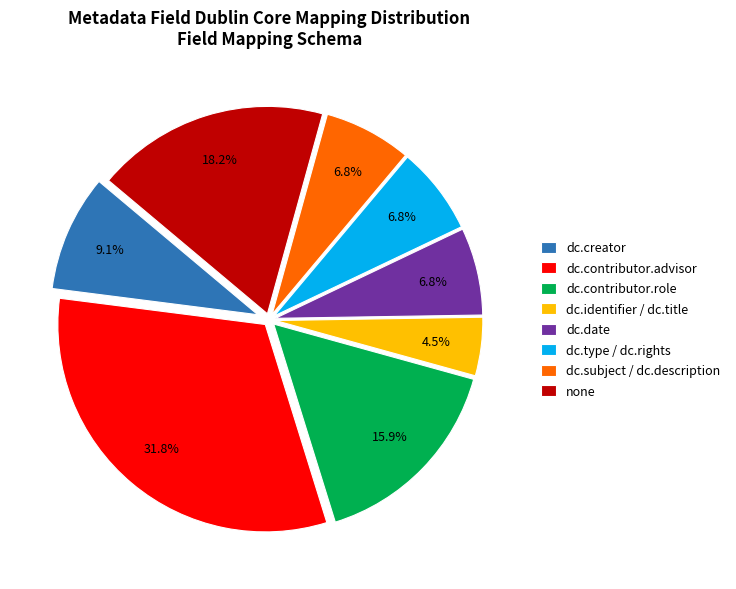

Approximately how many times larger is the value at dc.type / dc.rights compared to dc.contributor.role?

0.4